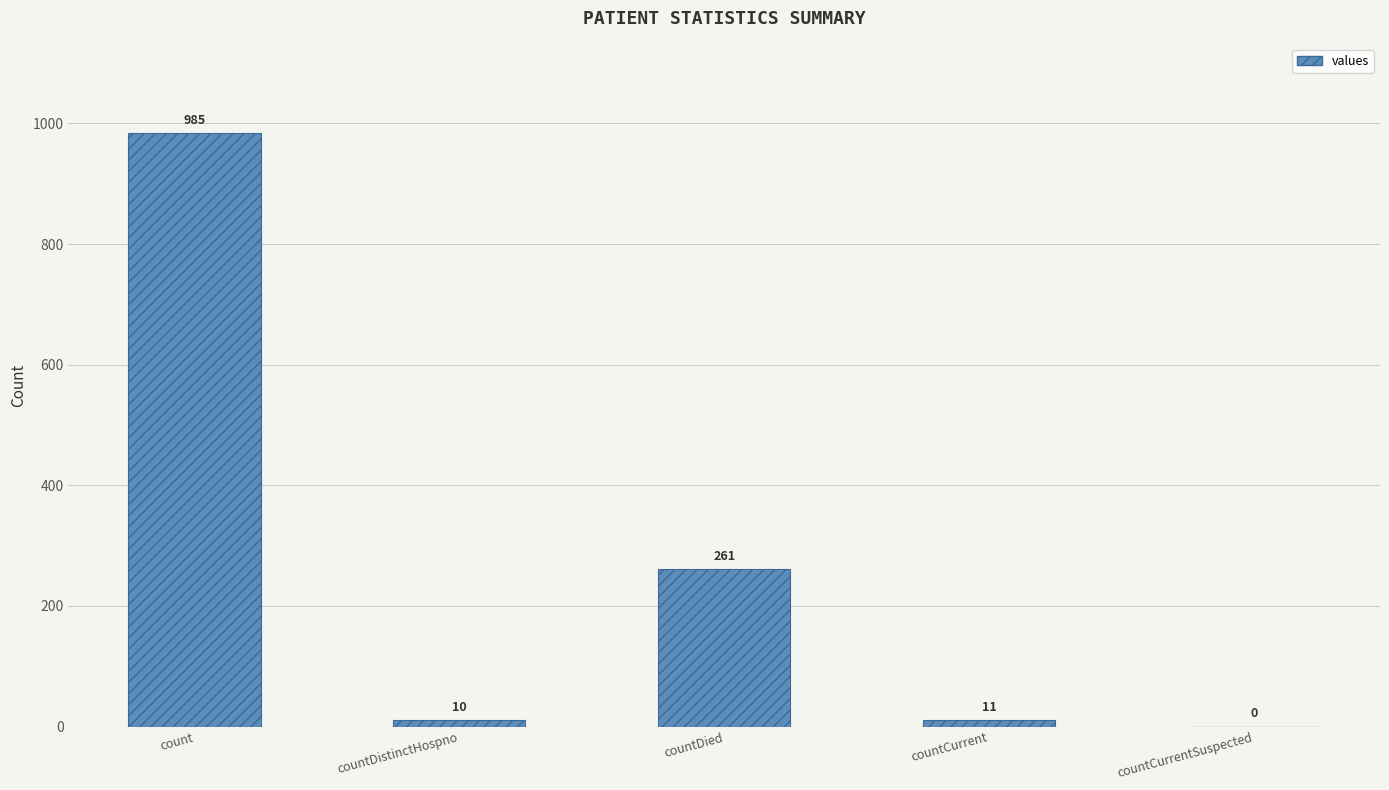

What is the greatest value displayed?

985